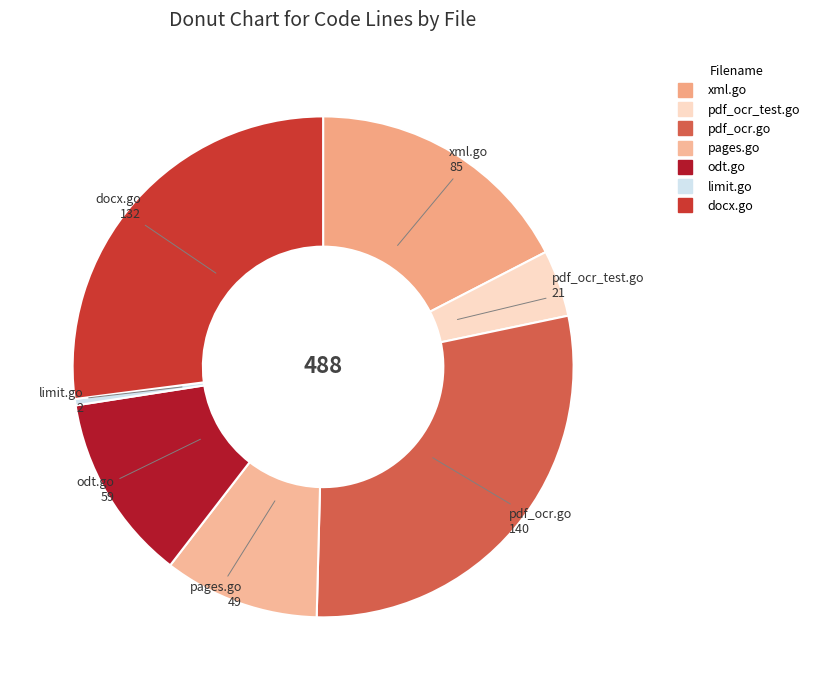

How many segments does this pie chart have?

7